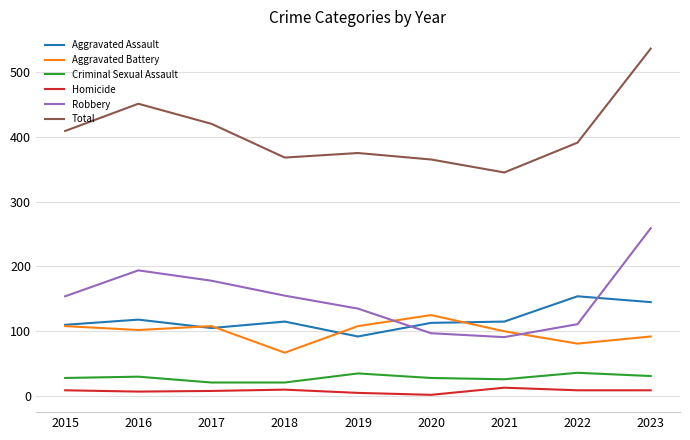

Which category has the lowest value in the Aggravated Battery series?

2018